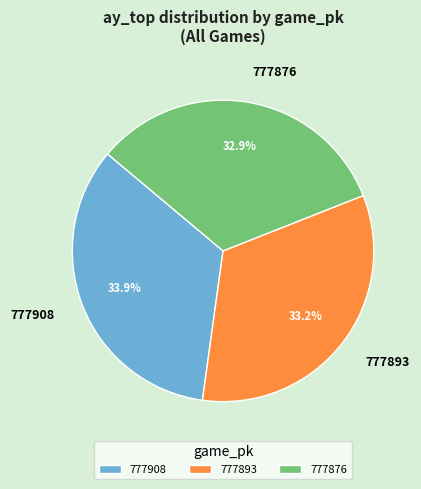

Which slice is the largest?

777908